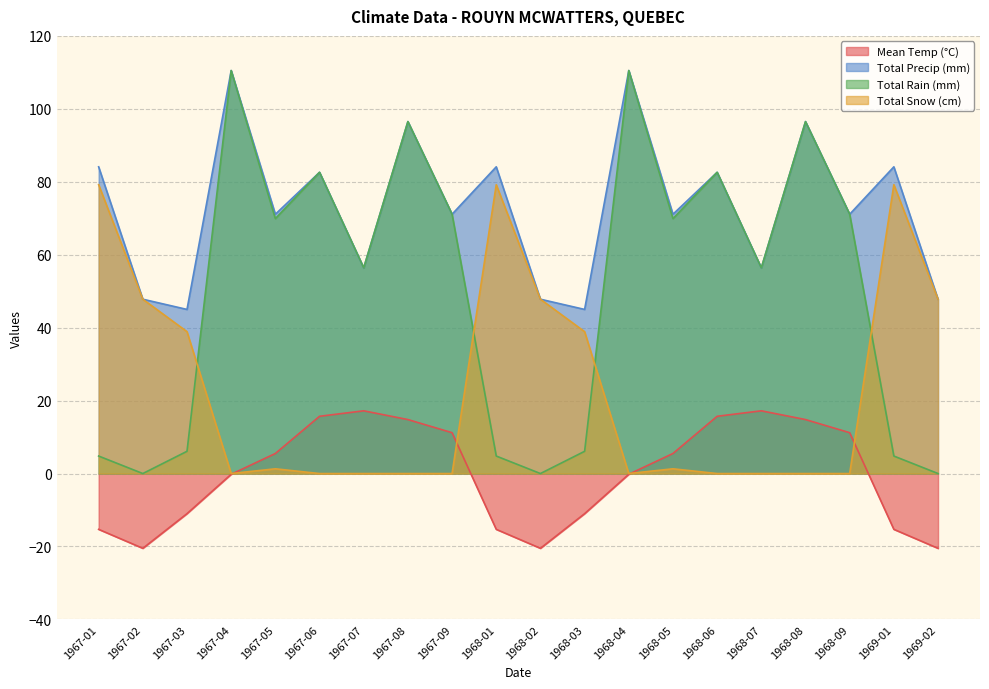

What is the difference between the Total Rain (mm) values at 1967-09 and 1969-01?

66.3